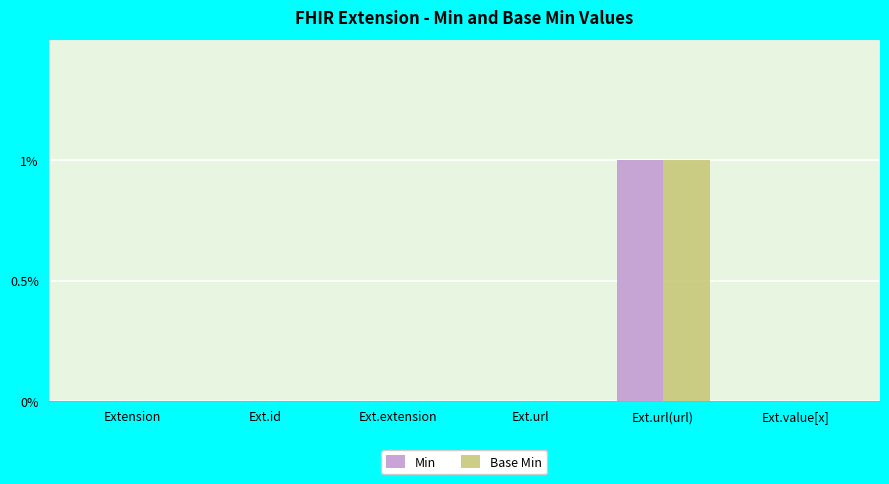

Which label corresponds to the largest value in the chart?

Ext.url(url)